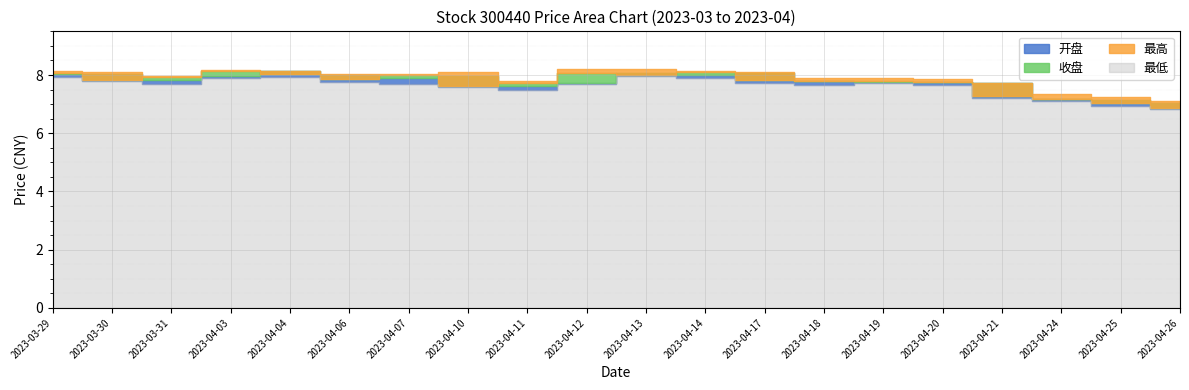

What is the sum of the 最高 values at 2023-04-07 and 2023-04-03?

16.2